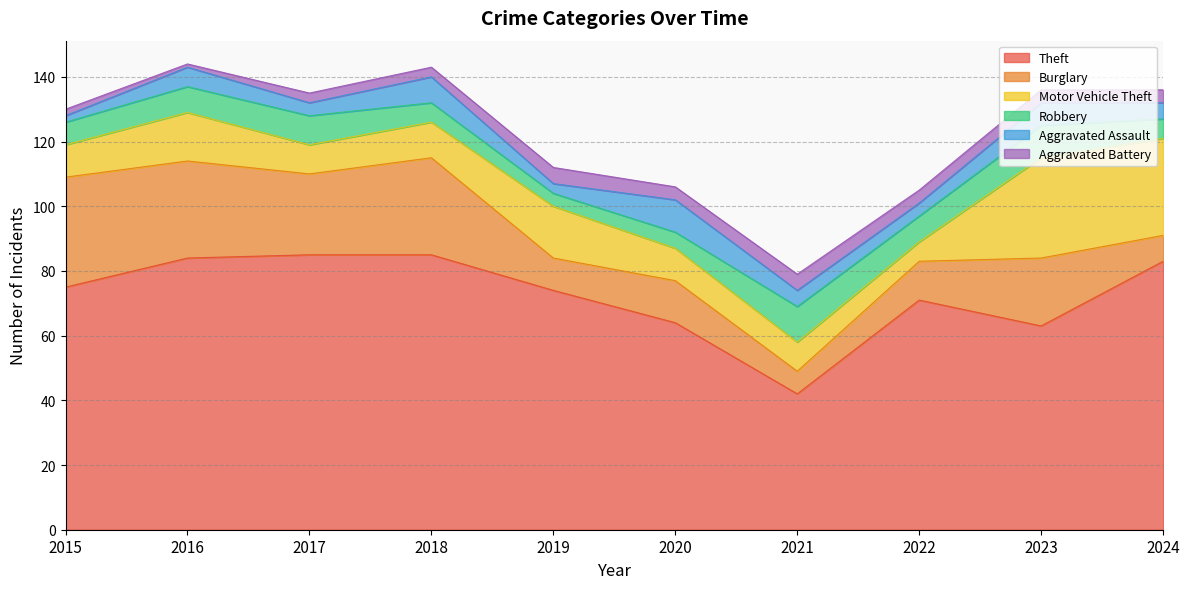

Which category has the highest value across all series?

2017